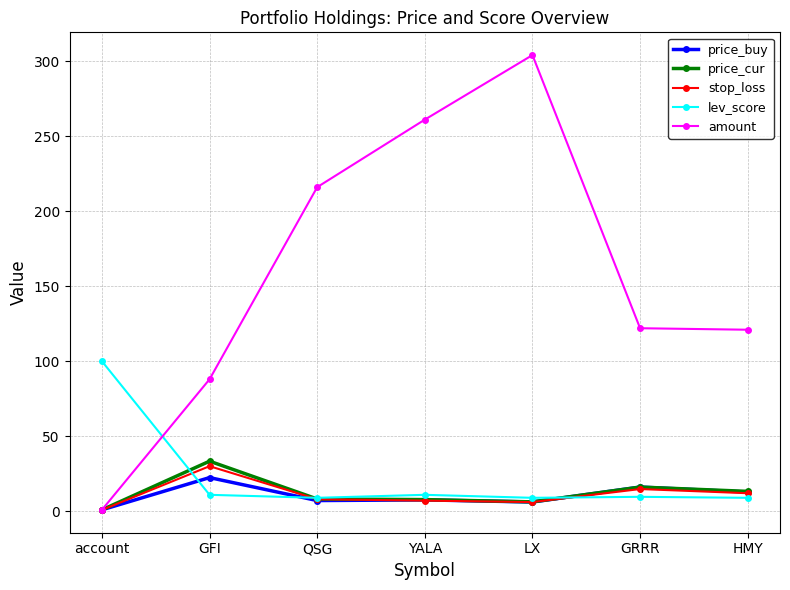

What is the minimum value for price_buy?

1.0